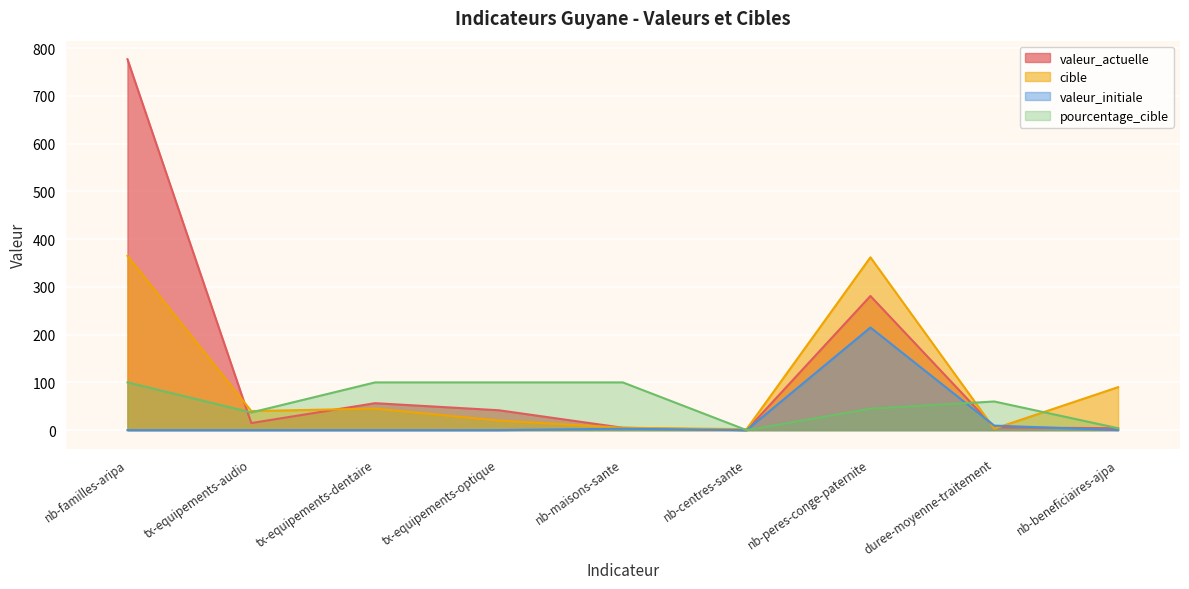

Rank the series by their maximum value, from highest to lowest.

valeur_actuelle, cible, valeur_initiale, pourcentage_cible